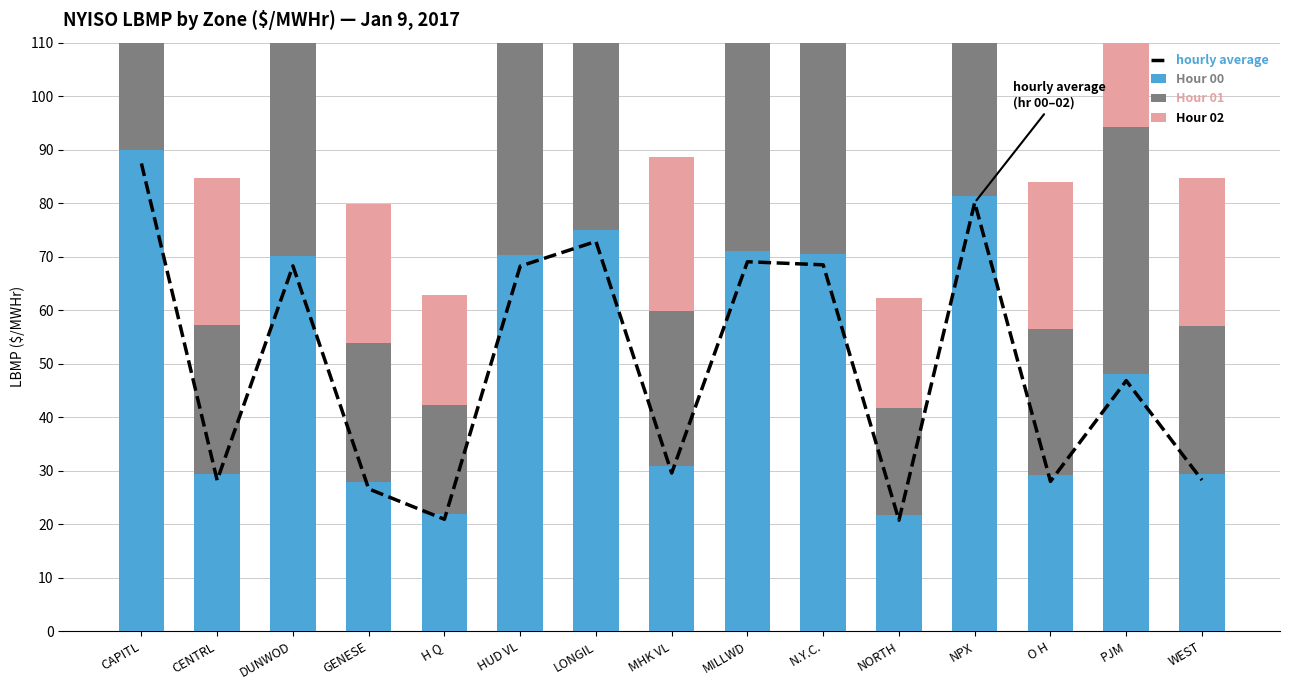

What are all the series names shown in the legend?

hourly average, Hour 00, Hour 01, Hour 02